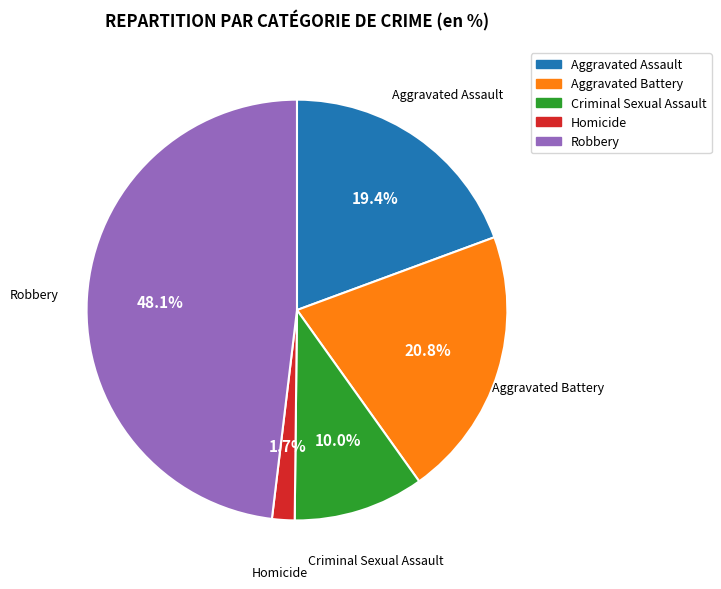

Is it true that Homicide is 2% of the pie?

True